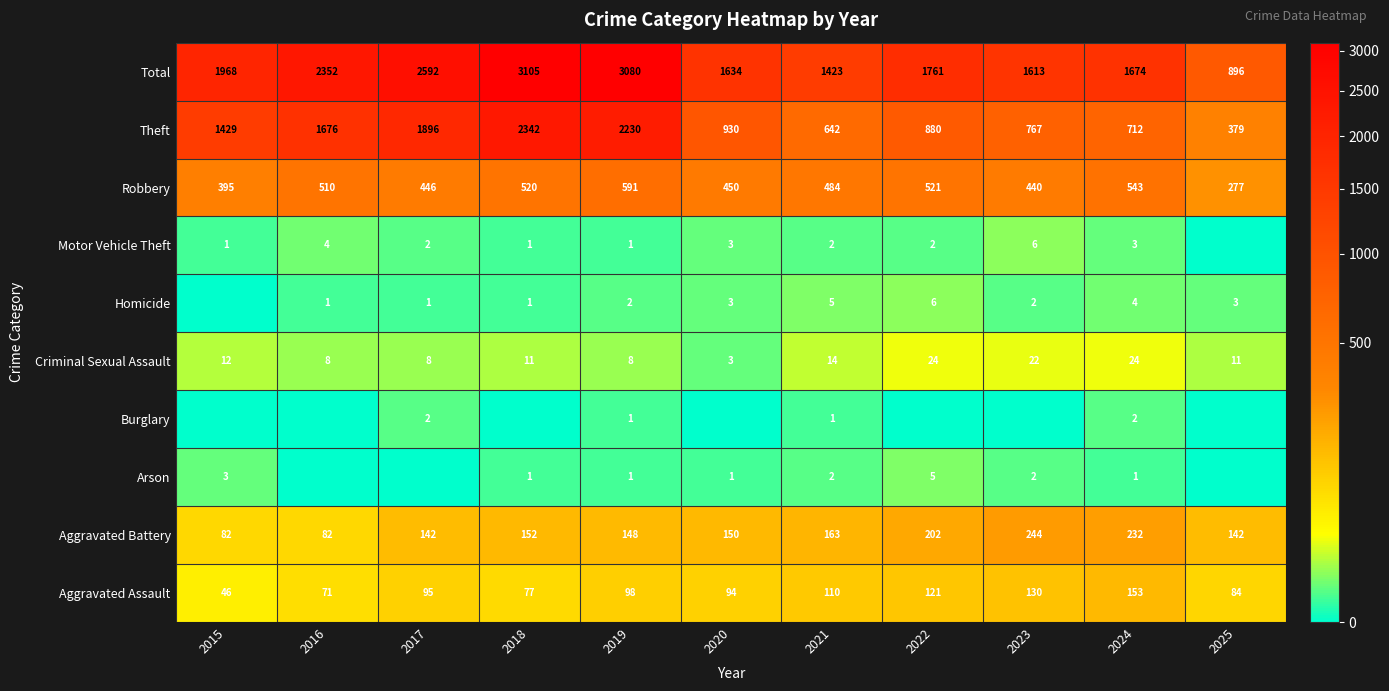

What is the difference between the maximum and minimum values in the Theft series?

1963